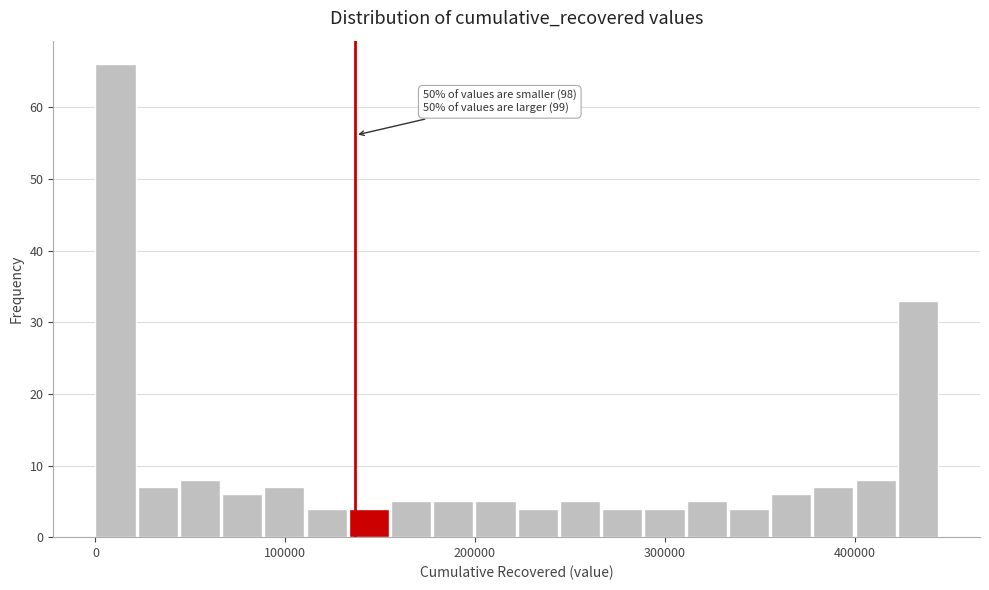

Read against the x-axis, roughly where is the centre of the tallest bar?

10000